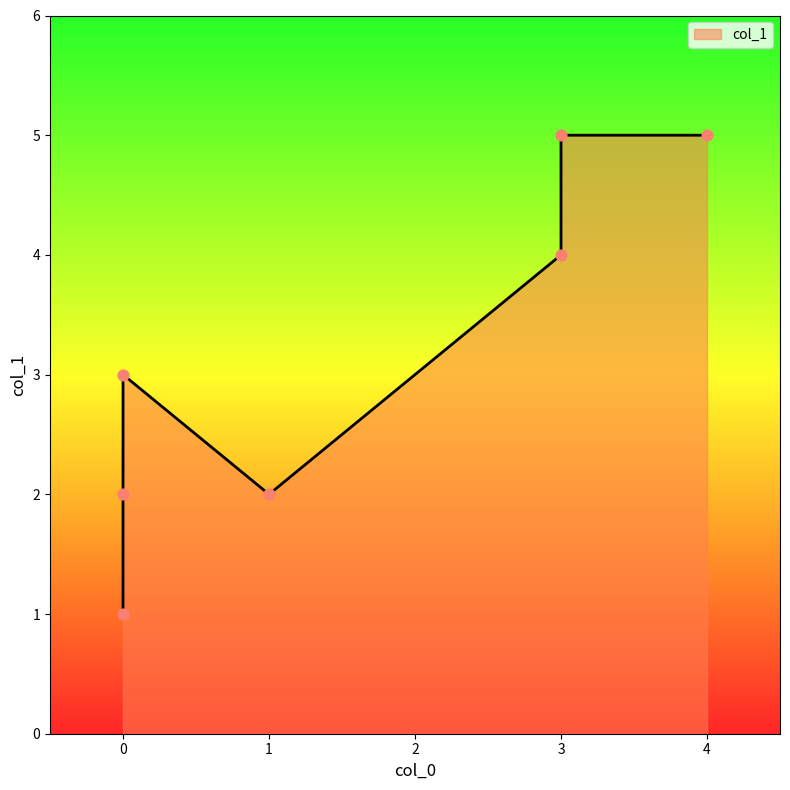

Approximately how many times larger is the value at 4 compared to 0?

1.7